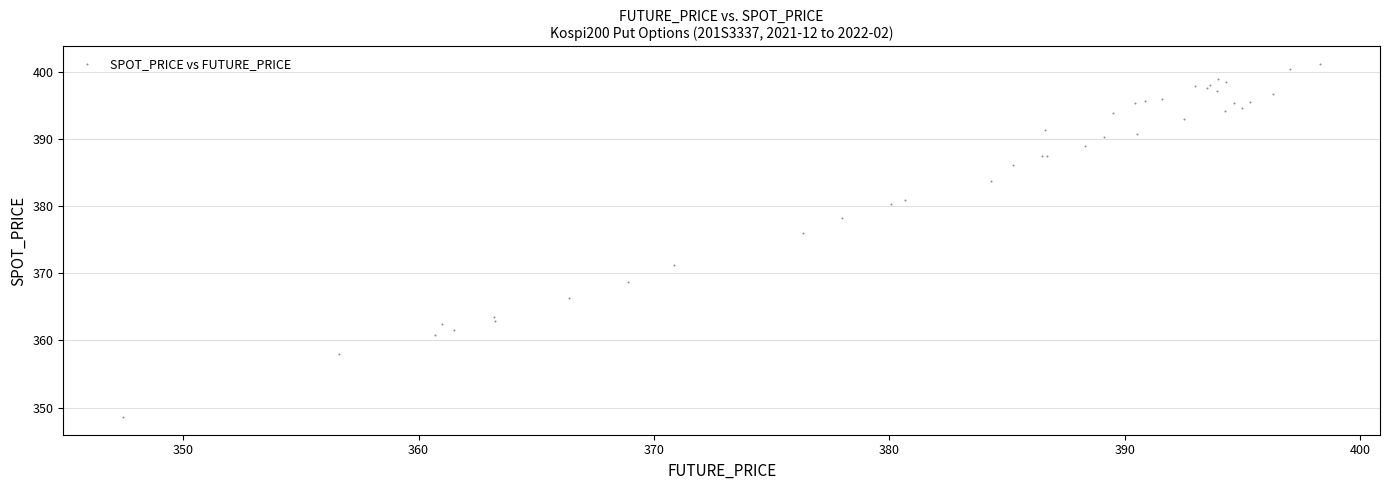

What Y value in the scatter plot is closest to 374?

376.1